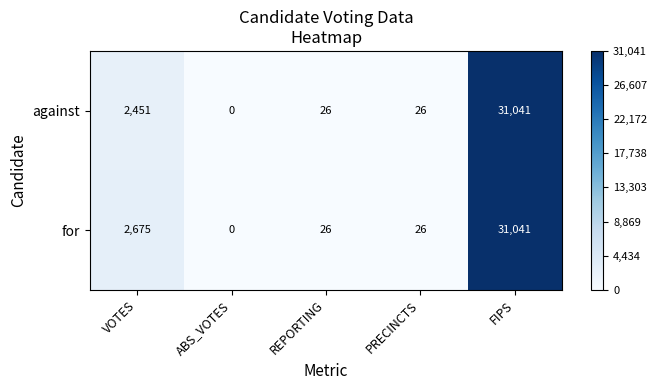

Rank the series at VOTES from highest to lowest value.

for, against